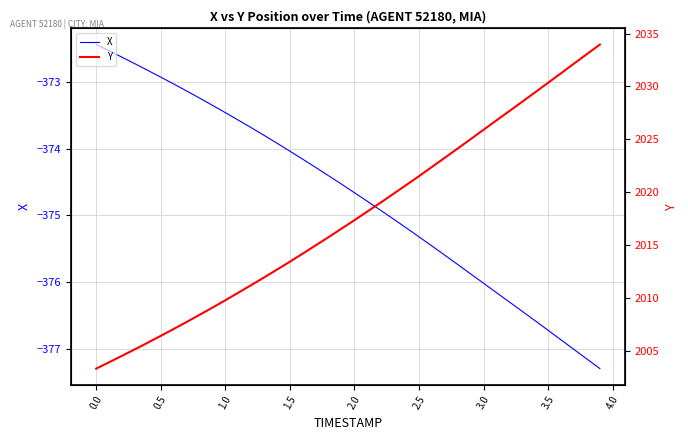

How many lines are shown in the chart?

2